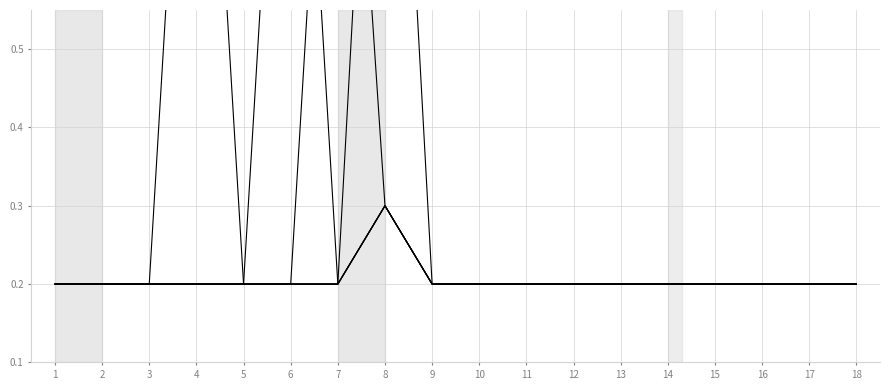

How many lines are shown in the chart?

6